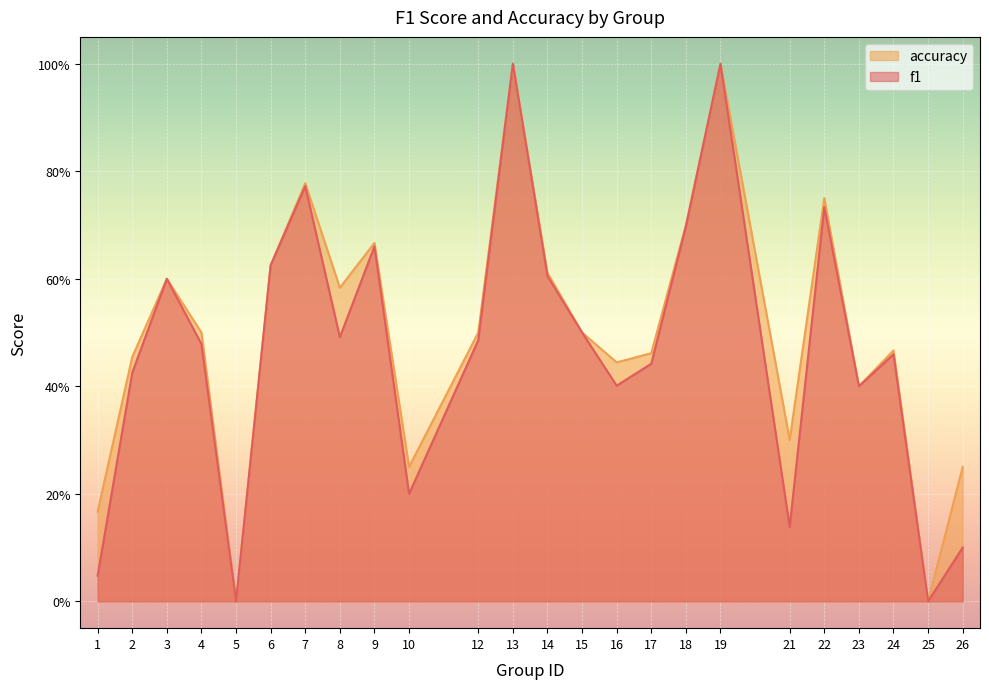

True or false: accuracy and f1 intersect in this chart.

False